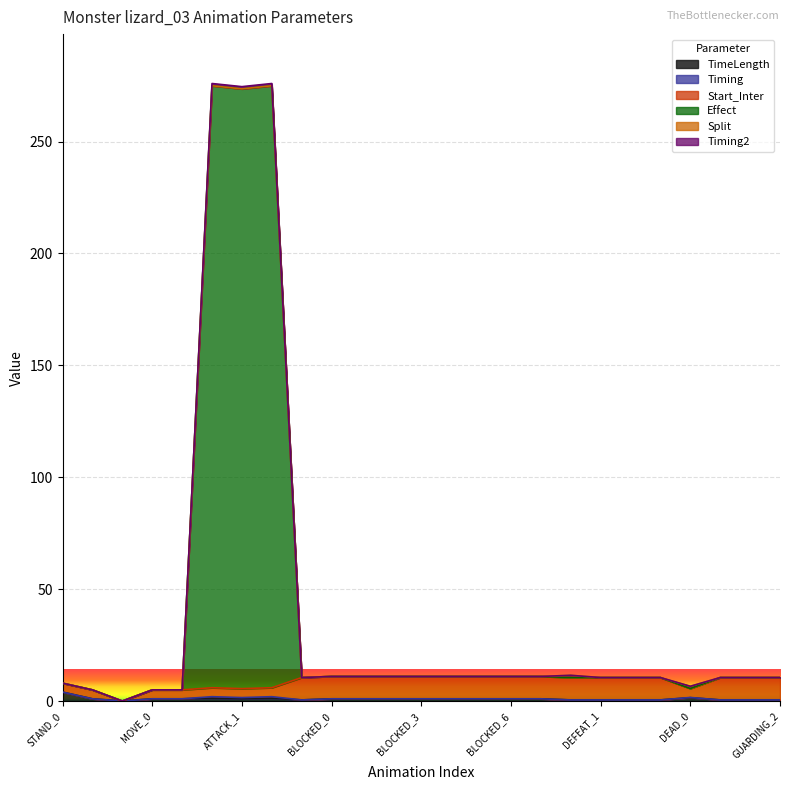

How many interior local peaks does the Timing series have?

3